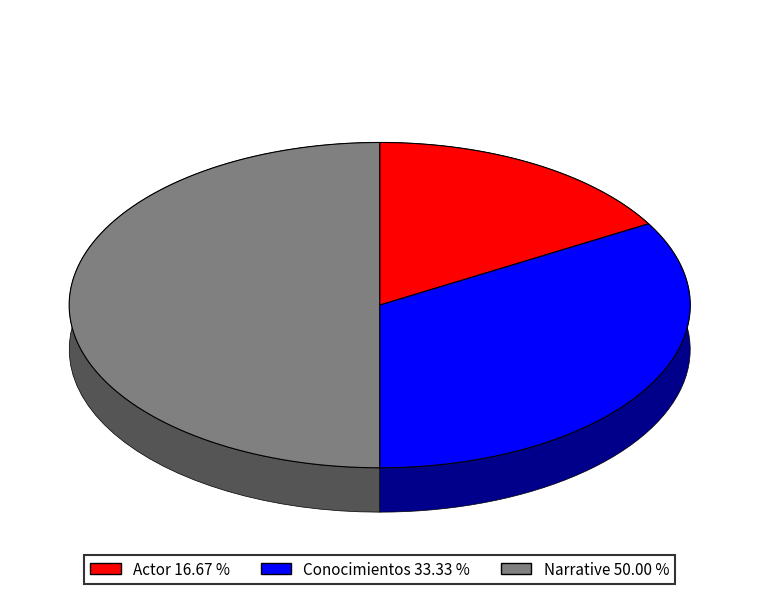

To the nearest percent, what percentage of the pie is Conocimientos?

33%